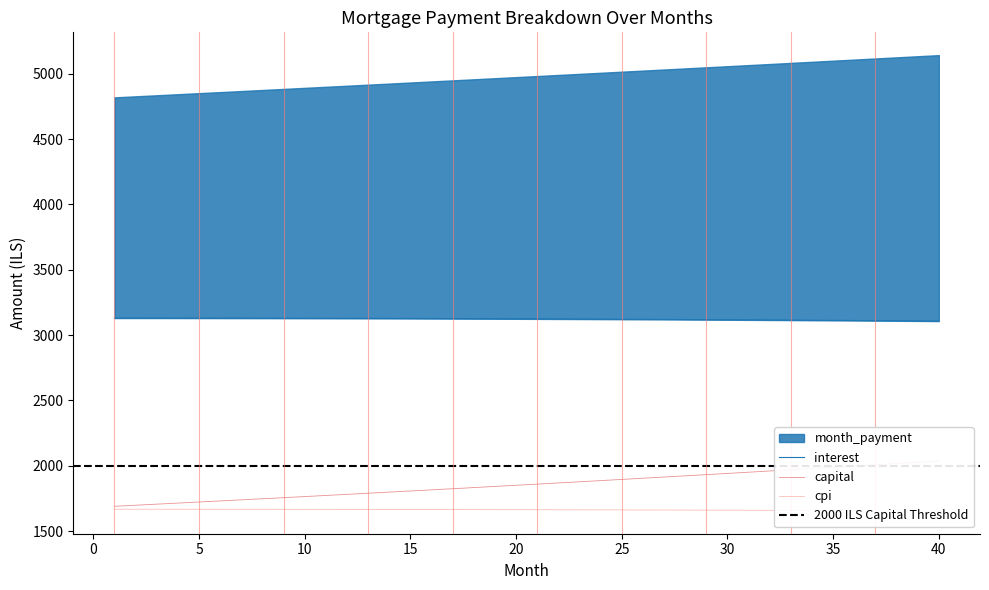

What is the maximum value for cpi?

1666.6